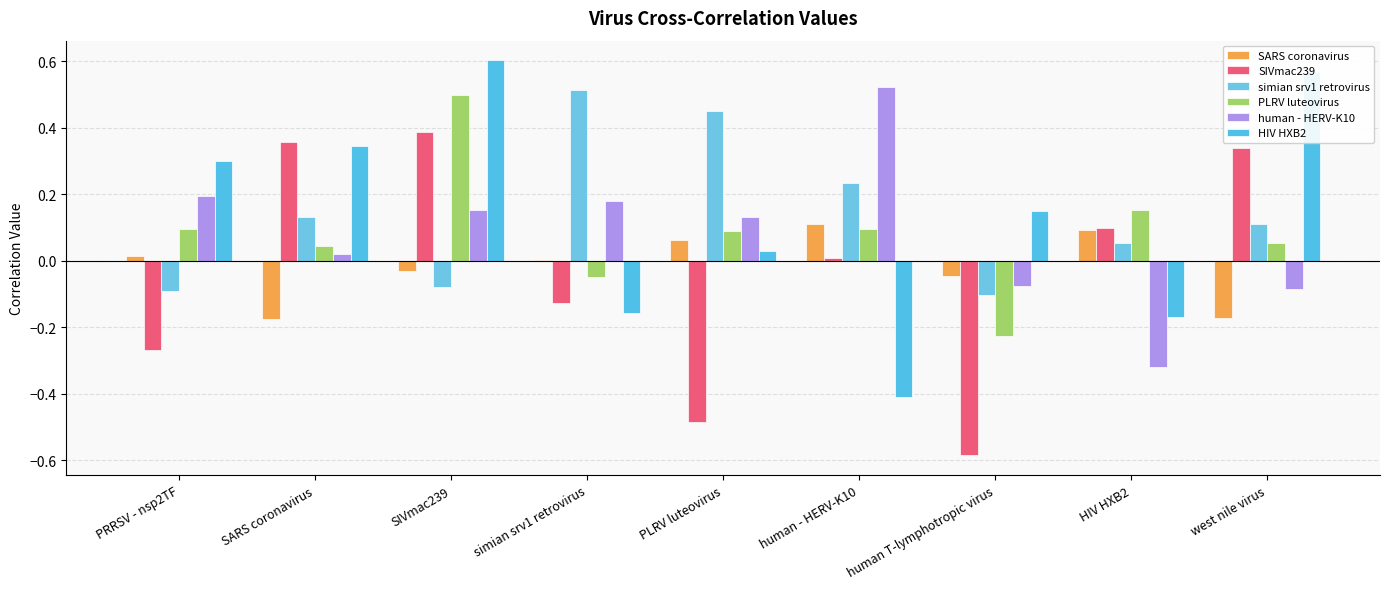

Count the number of categories in the chart.

9